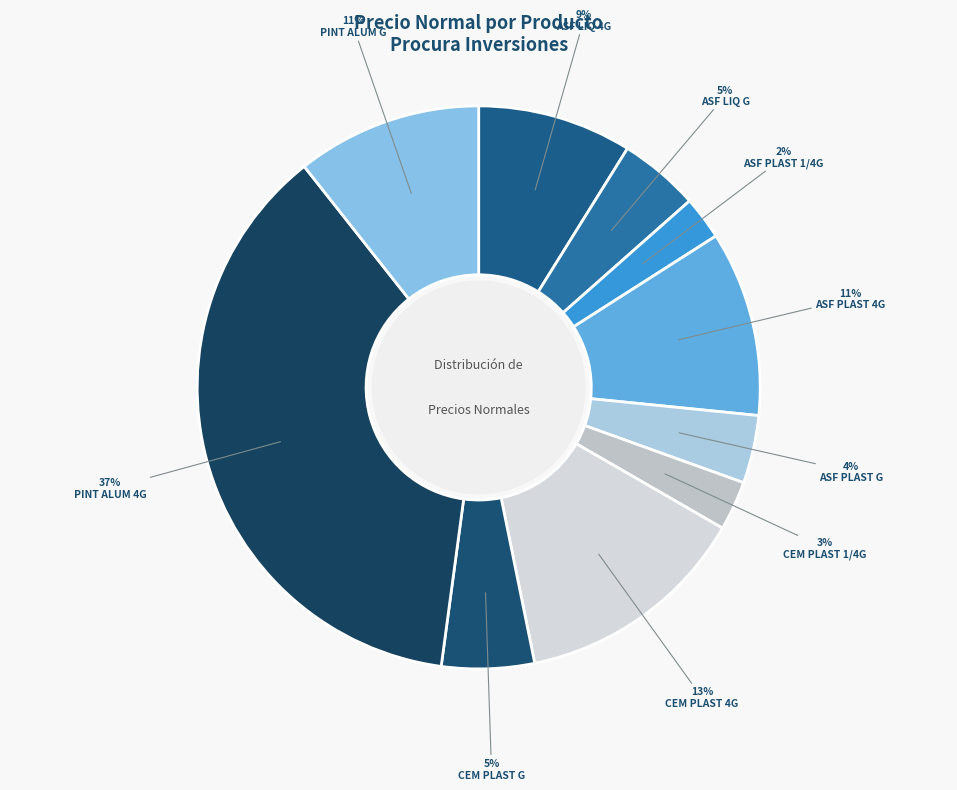

Count the number of slices in the pie.

10